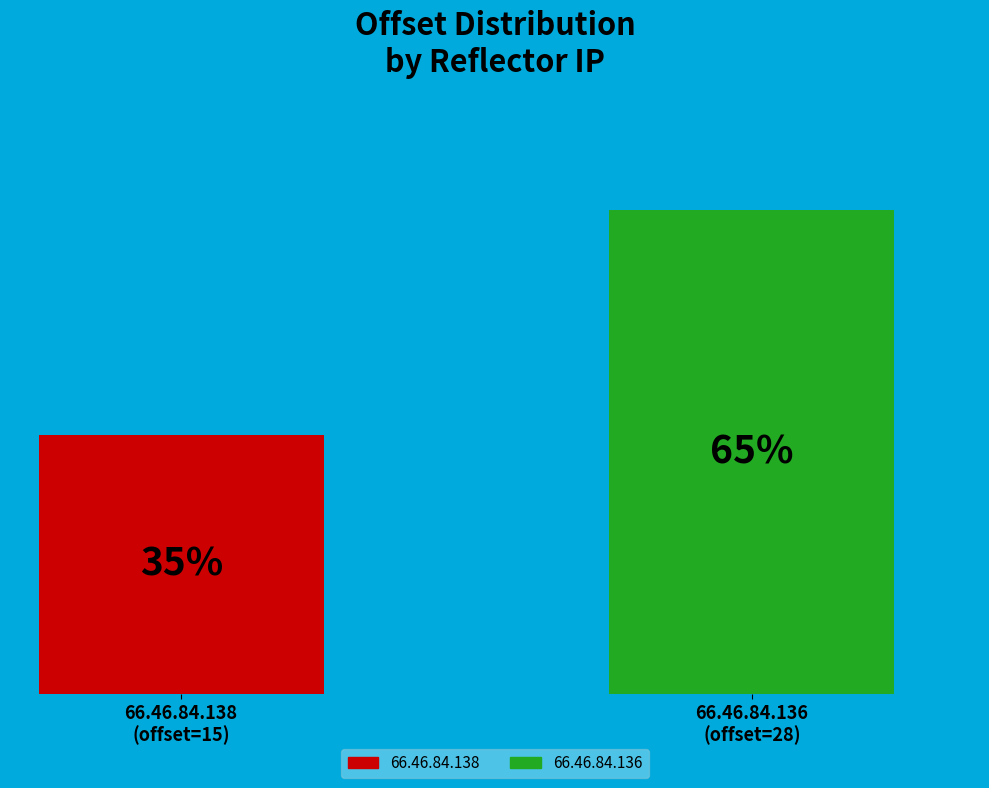

List the series in order of their peak value, lowest first.

66.46.84.138, 66.46.84.136